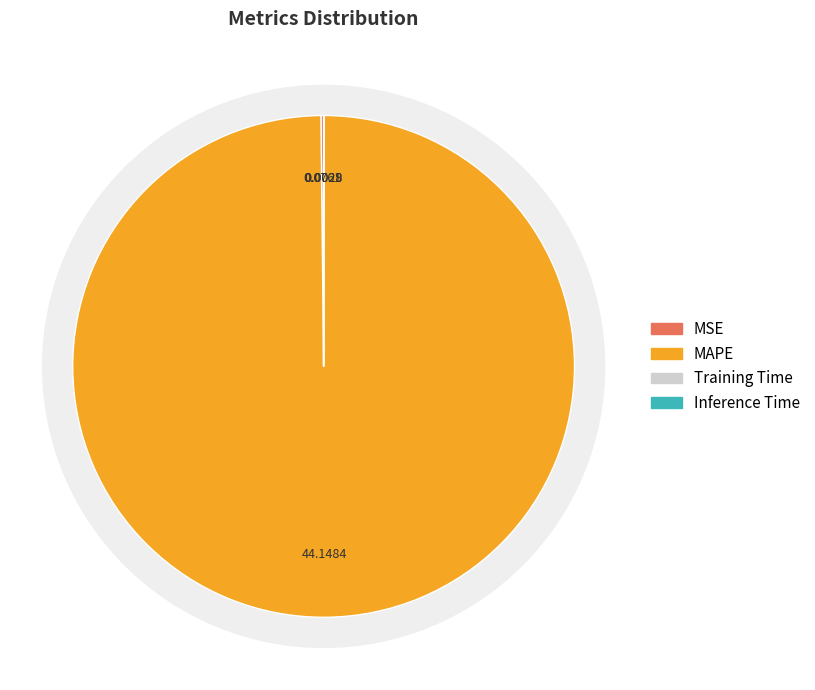

Rank the categories by value from lowest to highest.

Inference Time, Training Time, MSE, MAPE